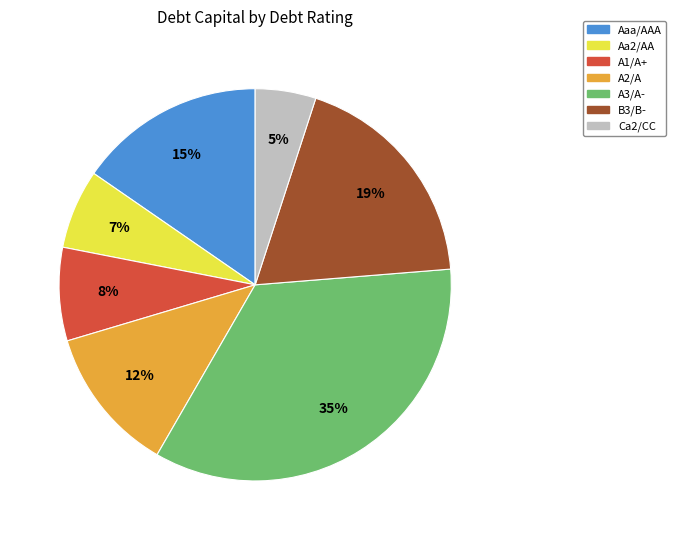

Do Ca2/CC and Aaa/AAA together represent more than half of the pie?

No